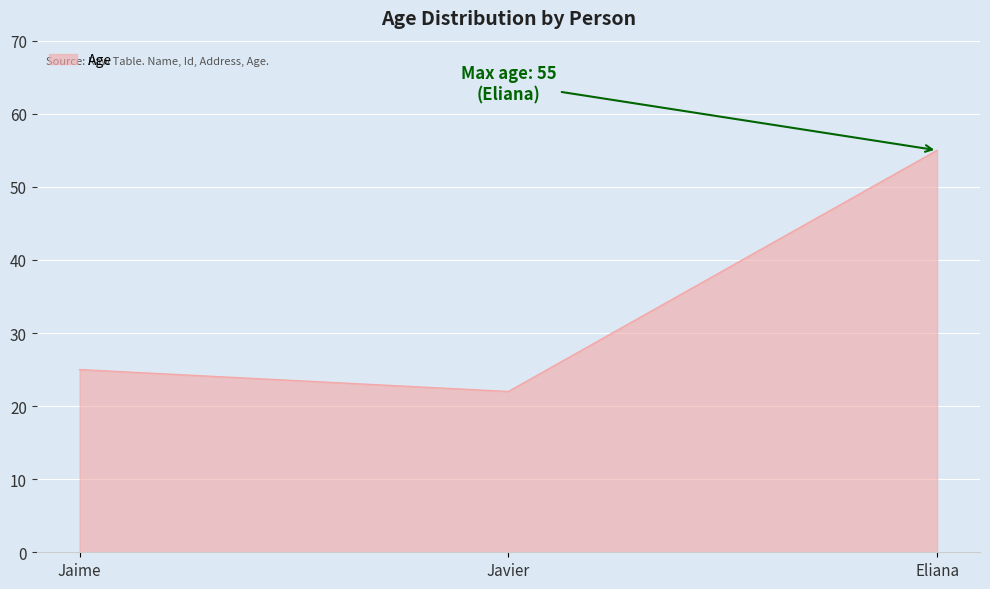

How many distinct data groups are displayed?

1